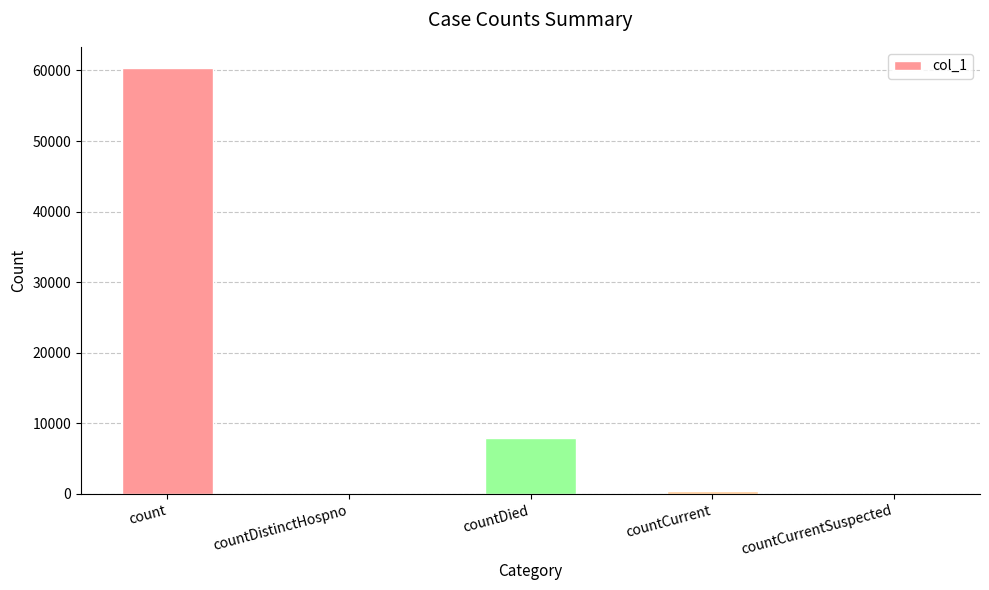

How many data points does each series have?

5